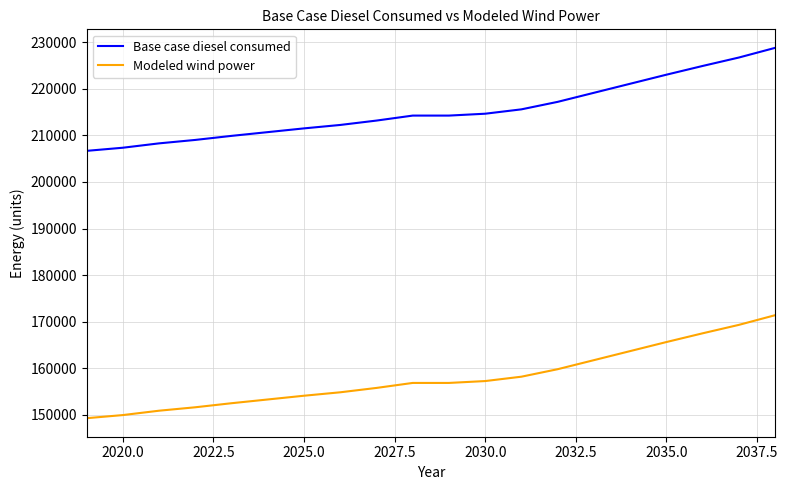

What is the maximum value shown in the chart?

228778.0